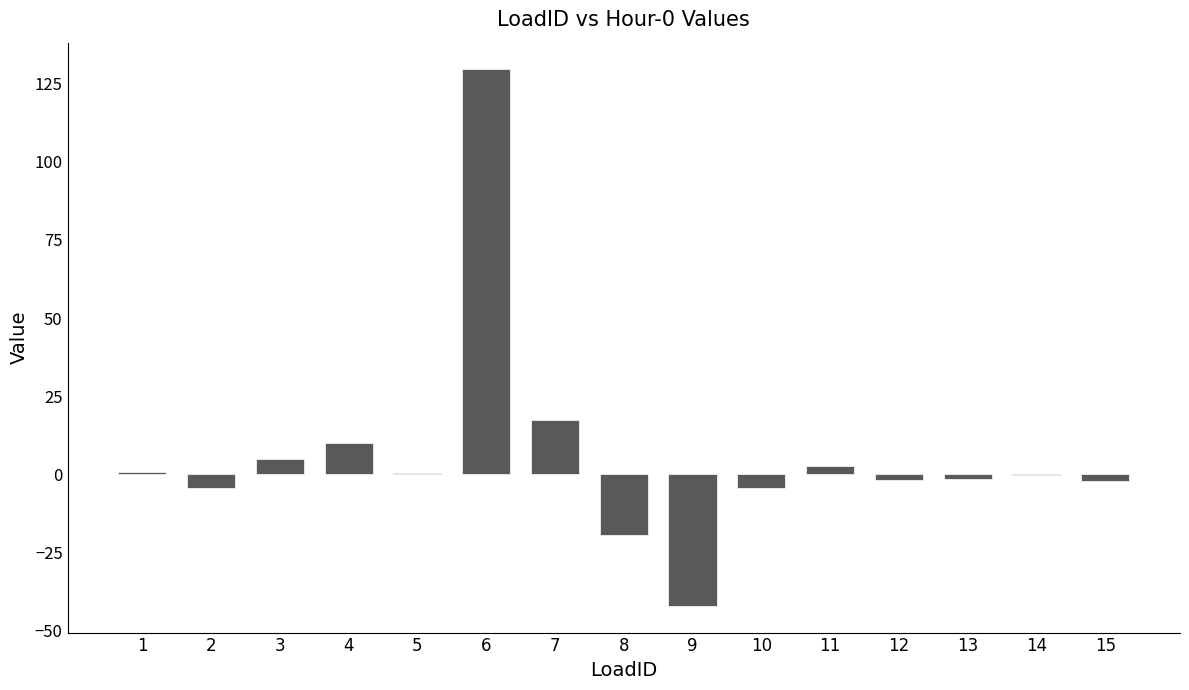

How many series are shown in this chart?

1